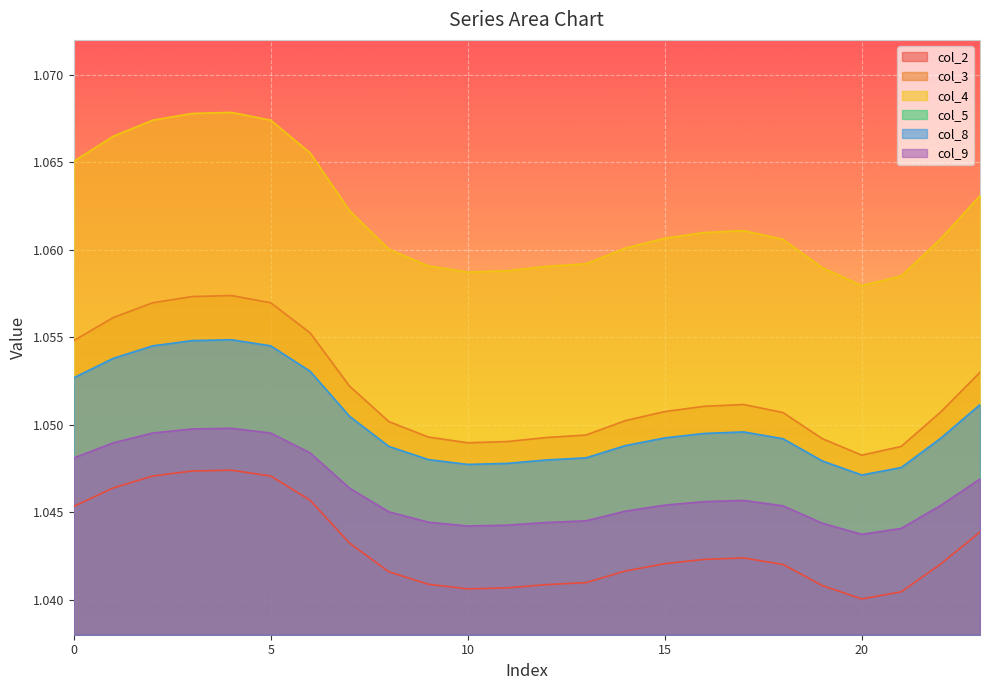

What is the value of the col_2 point at the 11th from the left?

1.0